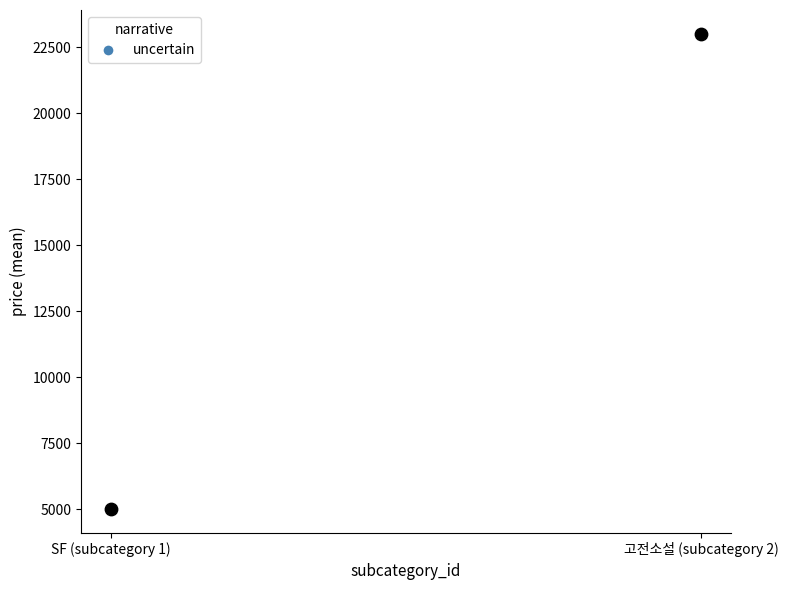

What is the range of X values (max minus min)?

1.0